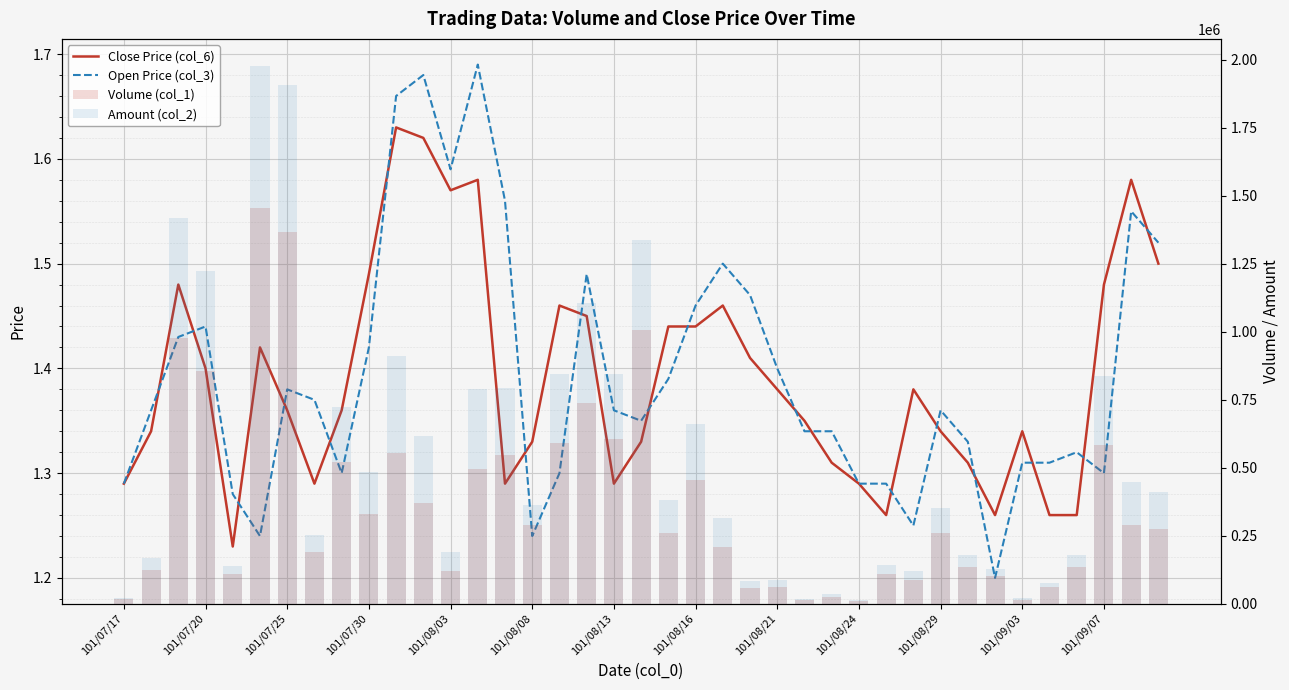

Reading left to right, what are all the values shown in this chart?

Close Price (col_6): 1.3	1.3	1.5	1.4	1.2	1.4	1.4	1.3	1.4	1.5	1.6	1.6	1.6	1.6	1.3	1.3	1.5	1.4	1.3	1.3	1.4	1.4	1.5	1.4	1.4	1.4	1.3	1.3	1.3	1.4	1.3	1.3	1.3	1.3	1.3	1.3	1.5	1.6	1.5
Open Price (col_3): 1.3	1.4	1.4	1.4	1.3	1.2	1.4	1.4	1.3	1.4	1.7	1.7	1.6	1.7	1.6	1.2	1.3	1.5	1.4	1.4	1.4	1.5	1.5	1.5	1.4	1.3	1.3	1.3	1.3	1.2	1.4	1.3	1.2	1.3	1.3	1.3	1.3	1.6	1.5
Volume (col_1): 17000.0	125000.0	977000.0	855000.0	109000.0	1454000.0	1367000.0	190000.0	521000.0	330000.0	555000.0	370000.0	120000.0	495000.0	547000.0	290000.0	589000.0	739000.0	606000.0	1008000.0	261000.0	456000.0	208000.0	57000.0	61000.0	12000.0	26000.0	10000.0	110000.0	87000.0	260000.0	136000.0	103000.0	15000.0	60000.0	134000.0	582000.0	291000.0	273000.0
Amount (col_2): 21790.0	168240.0	1417330.0	1222150.0	136560.0	1978440.0	1908160.0	251950.0	724270.0	485800.0	910940.0	617300.0	189000.0	791290.0	793840.0	363710.0	845500.0	1107240.0	843130.0	1337160.0	381640.0	660050.0	314500.0	82270.0	85300.0	16180.0	34090.0	12900.0	141600.0	118450.0	352800.0	180560.0	128020.0	19800.0	76800.0	177500.0	835850.0	446080.0	410860.0